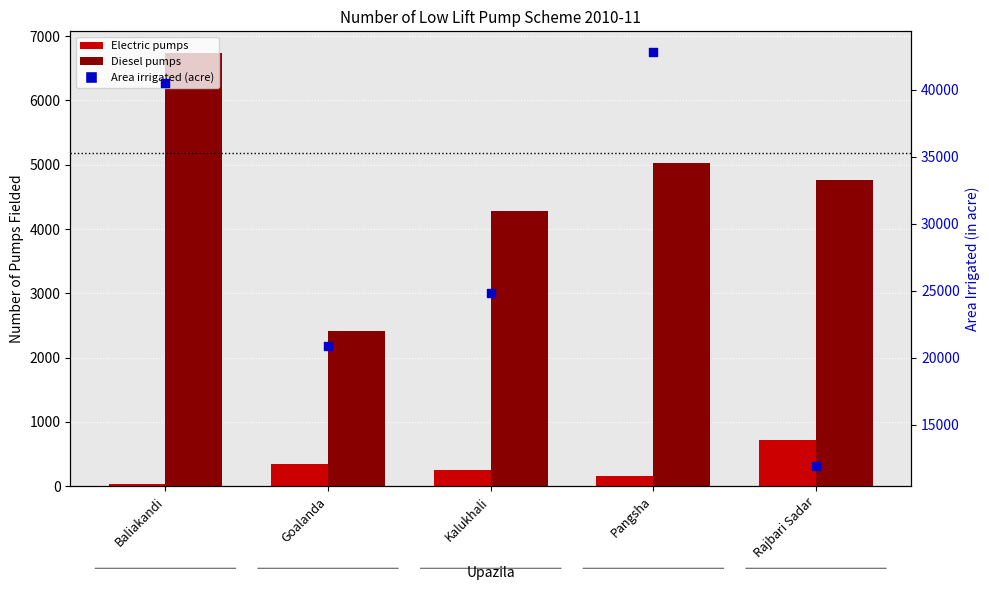

What are all the series names shown in the legend?

Electric, Diesel, Area irrigated (acre)